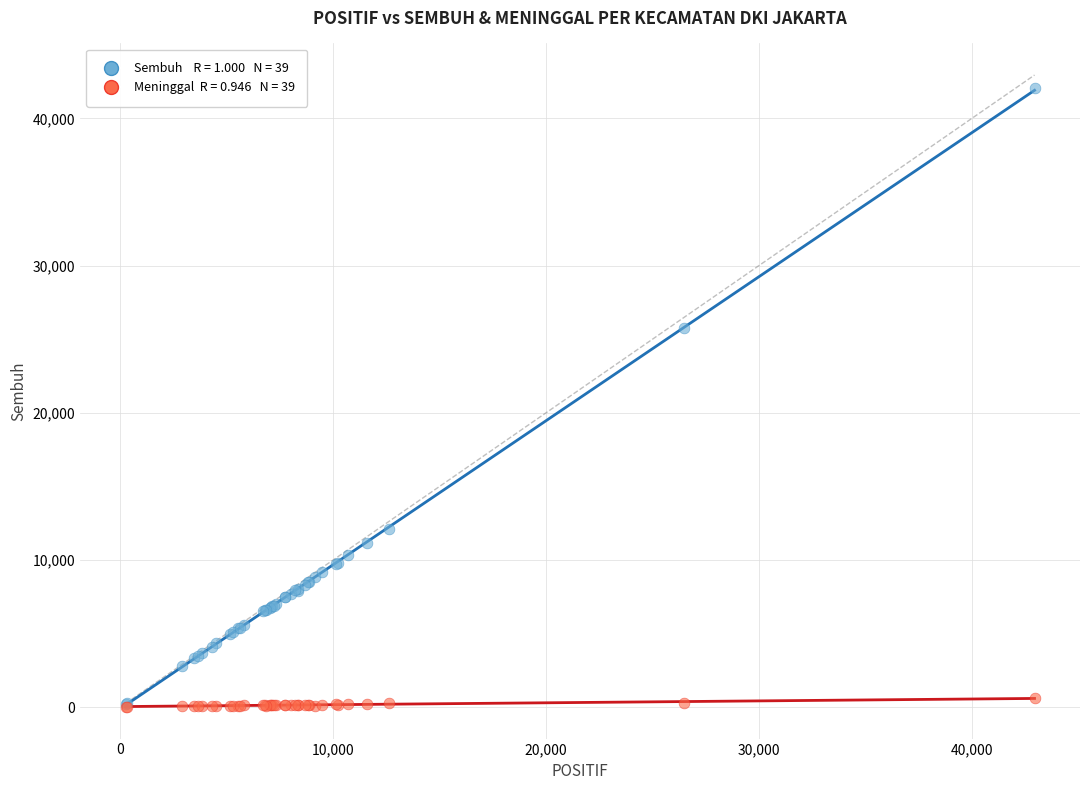

Across all series, what Y value is closest to 21042?

25731